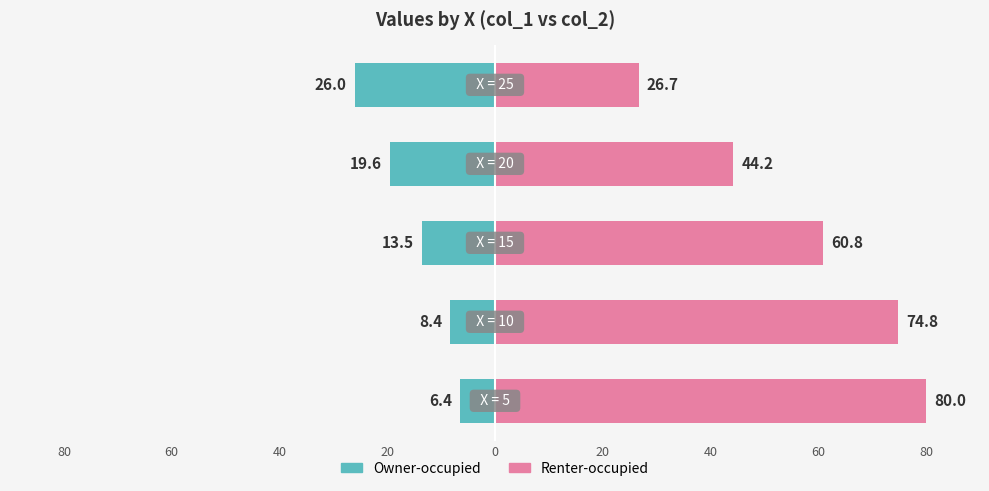

Reading left to right, transcribe all the data shown in this chart.

Owner-occupied: -6.4	-8.4	-13.5	-19.6	-26.0
Renter-occupied: 80.0	74.8	60.8	44.2	26.7